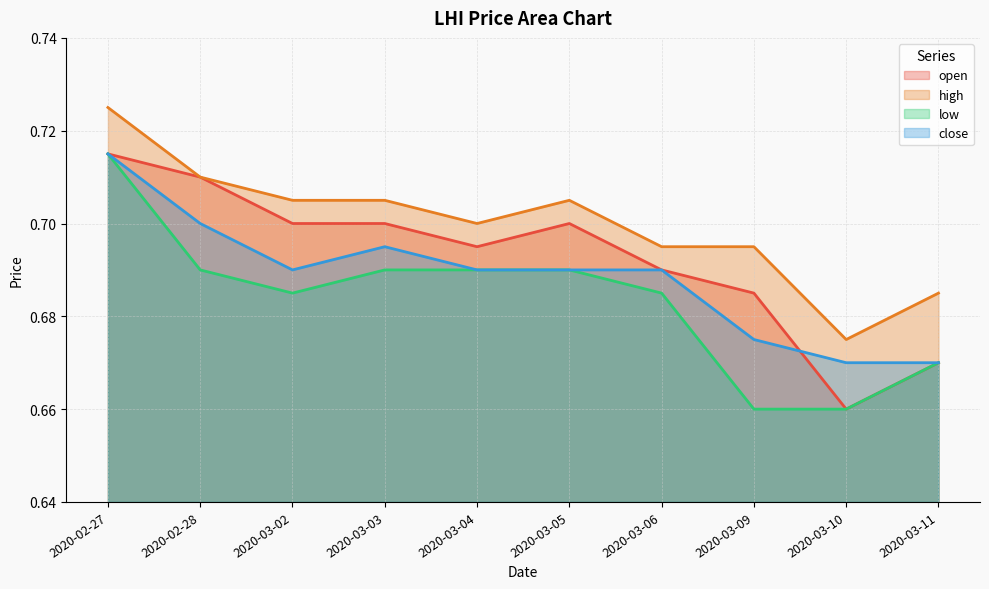

At which category does high reach its first local peak?

2020-03-05